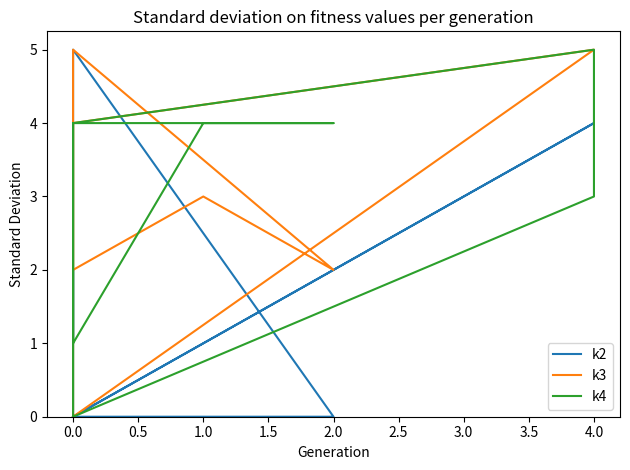

At 0.0, list the series in order from largest to smallest.

k2, k3, k4